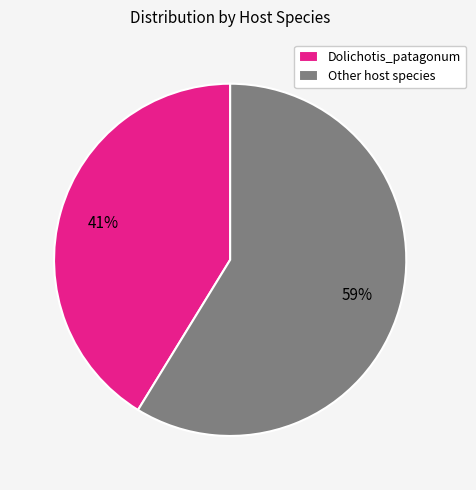

Is the sum of Dolichotis_patagonum and Other host species greater than half?

Yes